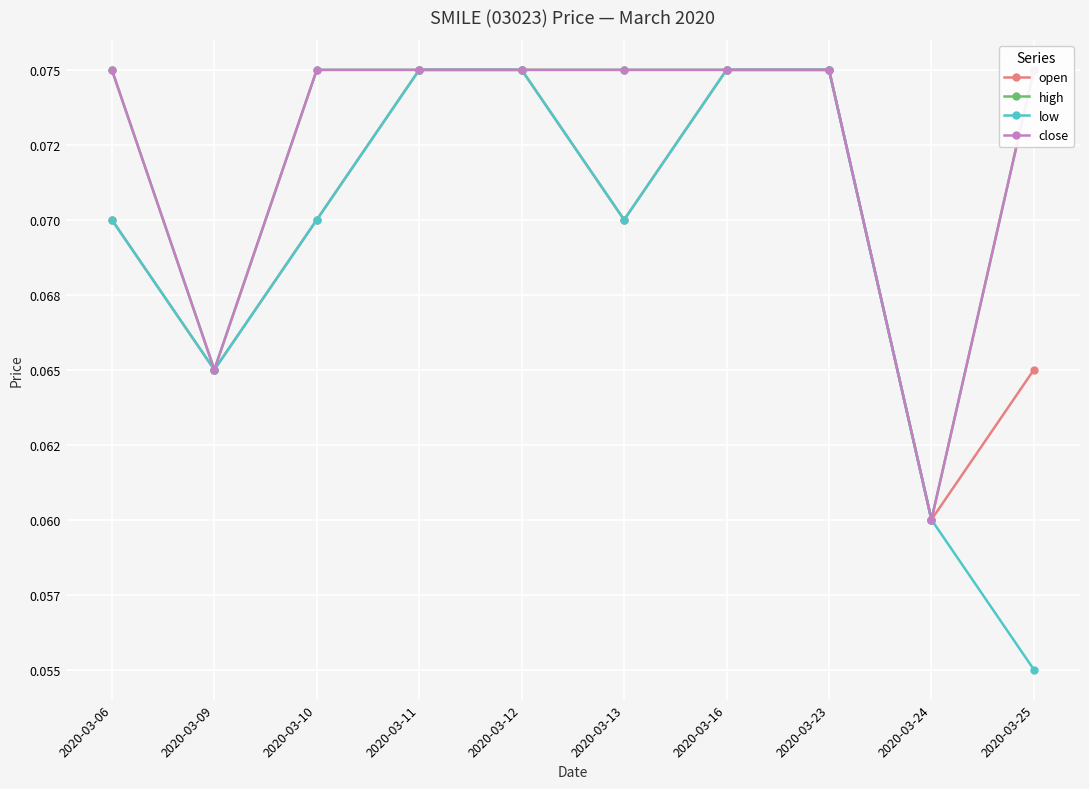

At which category is the sum across all series the highest?

2020-03-11